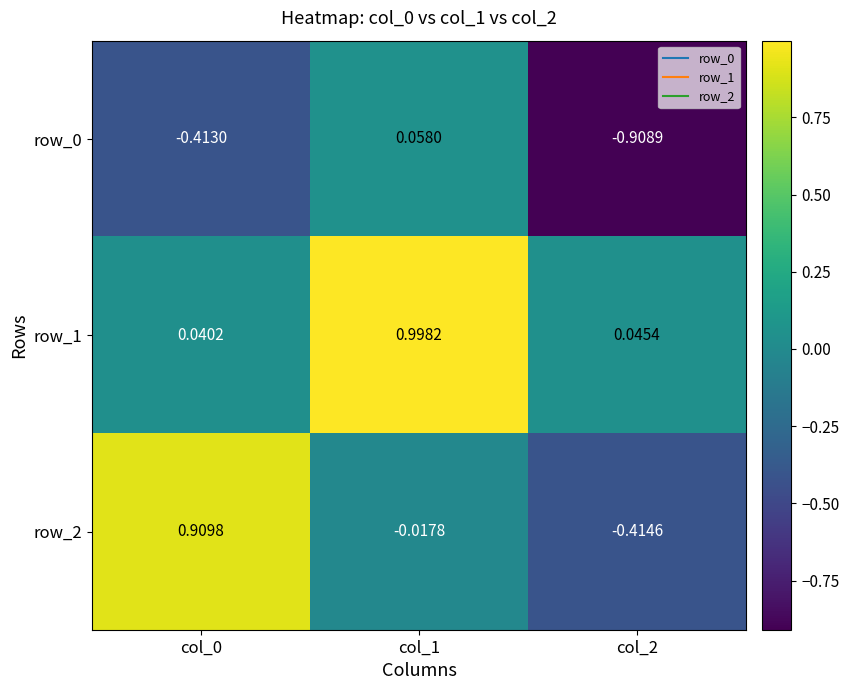

Is the value of row_0 at col_2 greater than the value of row_2 at col_2?

No